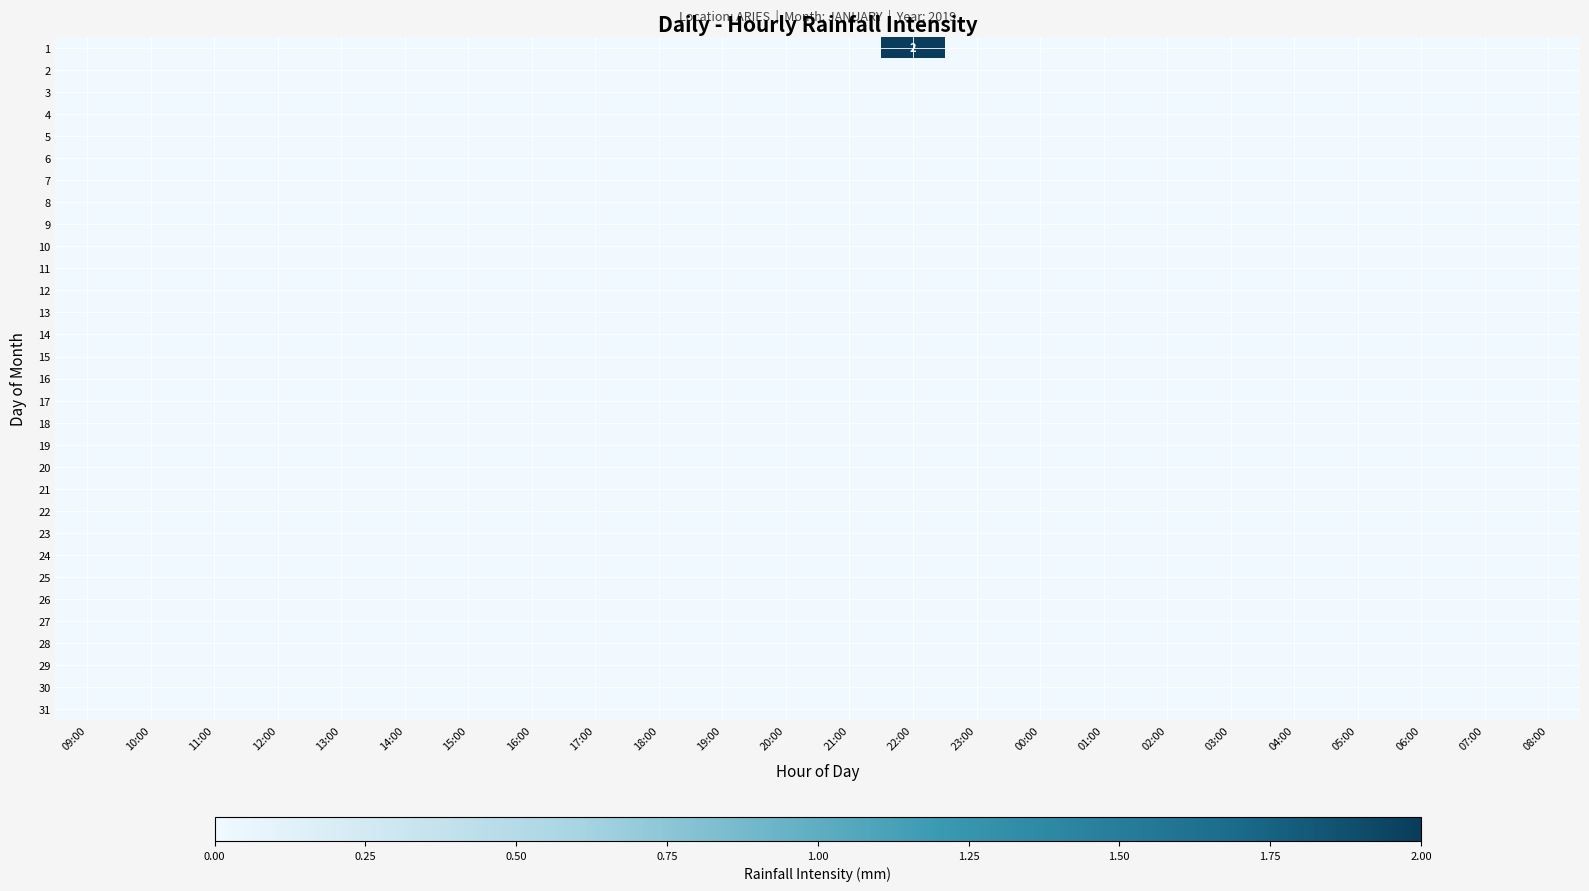

At which label is 27 closest to 0?

09:00